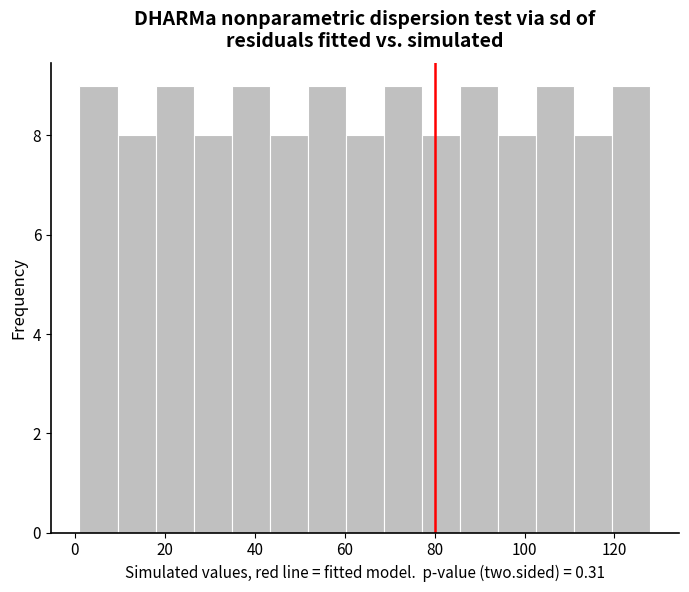

Reading left to right, transcribe this chart: for each bar, give the range it covers on the x-axis and its height. Neither the bar edges nor the heights are printed on the chart, so give them approximately, as read against the axes.

2 to 10: 9
10 to 18: 8
18 to 26: 9
26 to 34: 8
34 to 44: 9
44 to 52: 8
52 to 60: 9
60 to 68: 8
68 to 78: 9
78 to 86: 8
86 to 94: 9
94 to 102: 8
102 to 112: 9
112 to 120: 8
120 to 128: 9